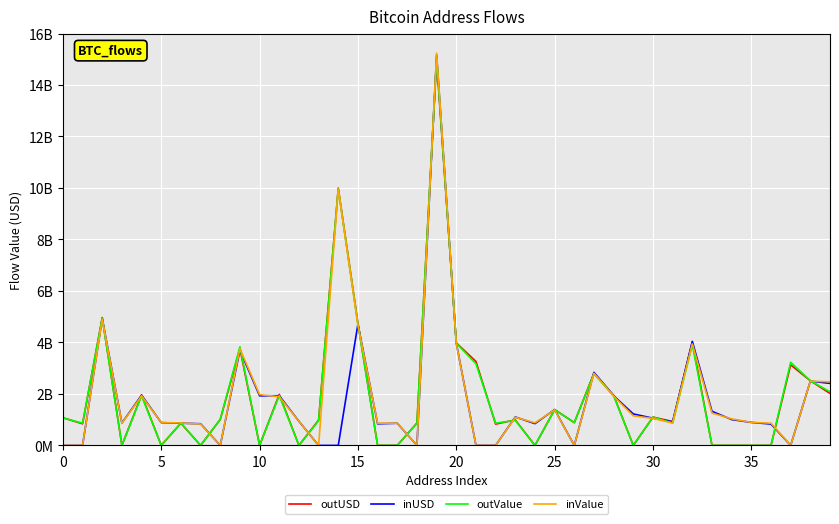

True or false: inUSD has more than 0 points higher than both neighbors.

True